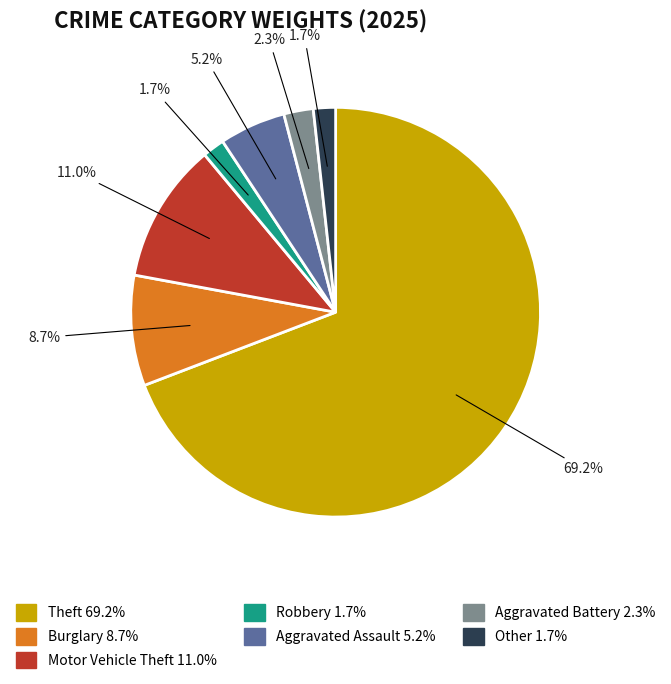

Is Aggravated Assault the majority of the pie?

No